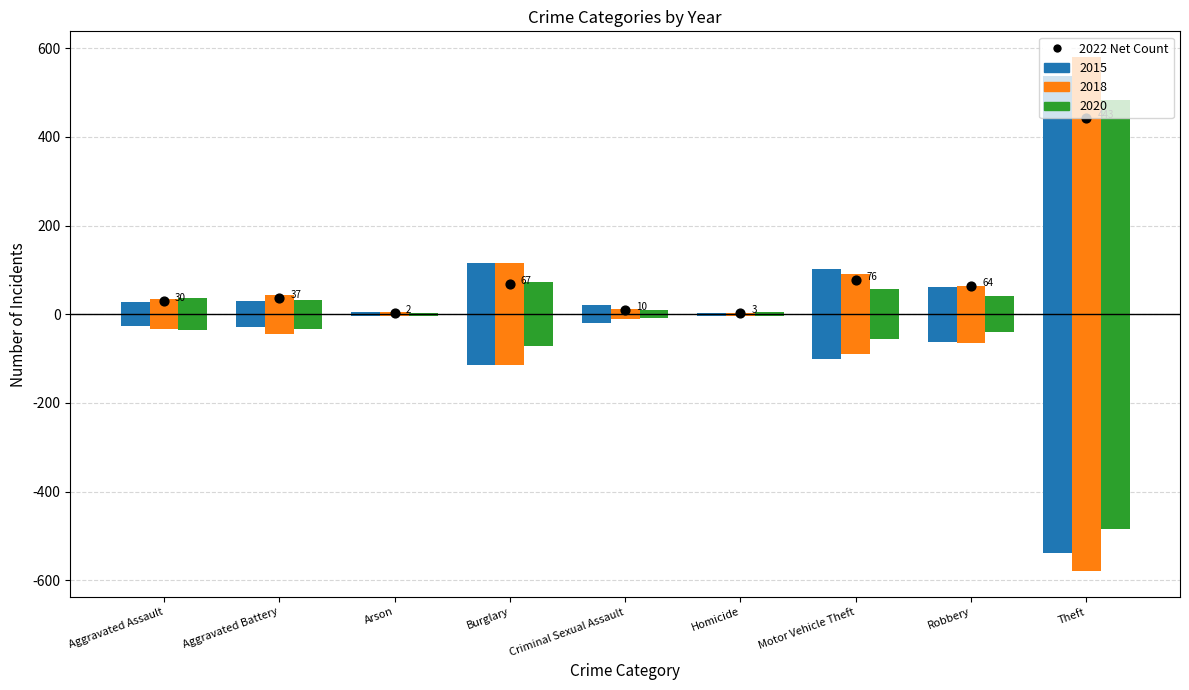

Is the value of 2015 at Theft greater than the value of 2018 at Aggravated Assault?

Yes